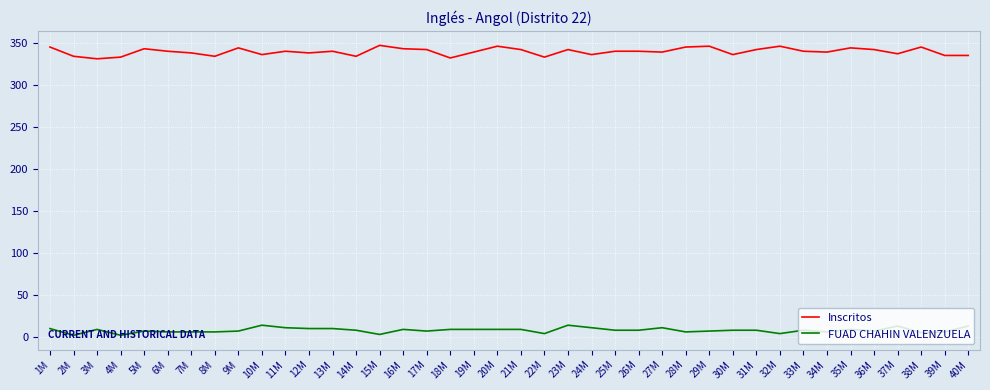

At 8M, list the series in order from smallest to largest.

FUAD CHAHIN VALENZUELA, Inscritos